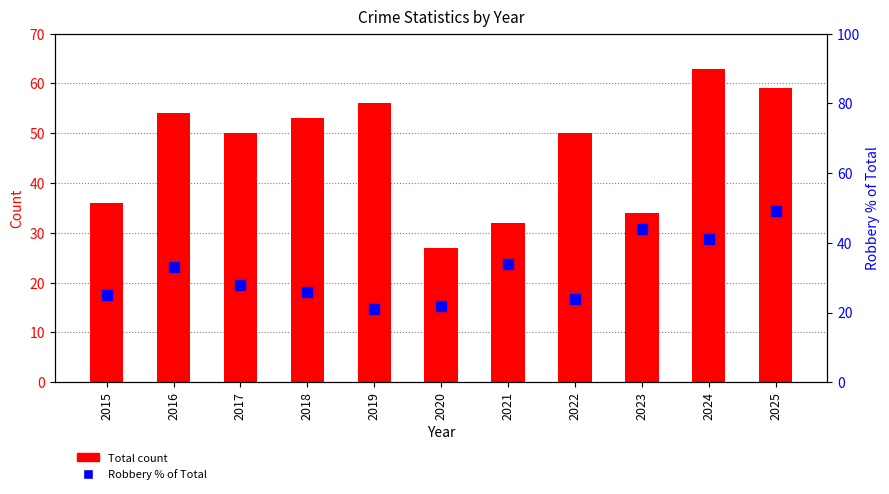

What is the difference between the maximum and second lowest values in the Robbery % of Total series?

27